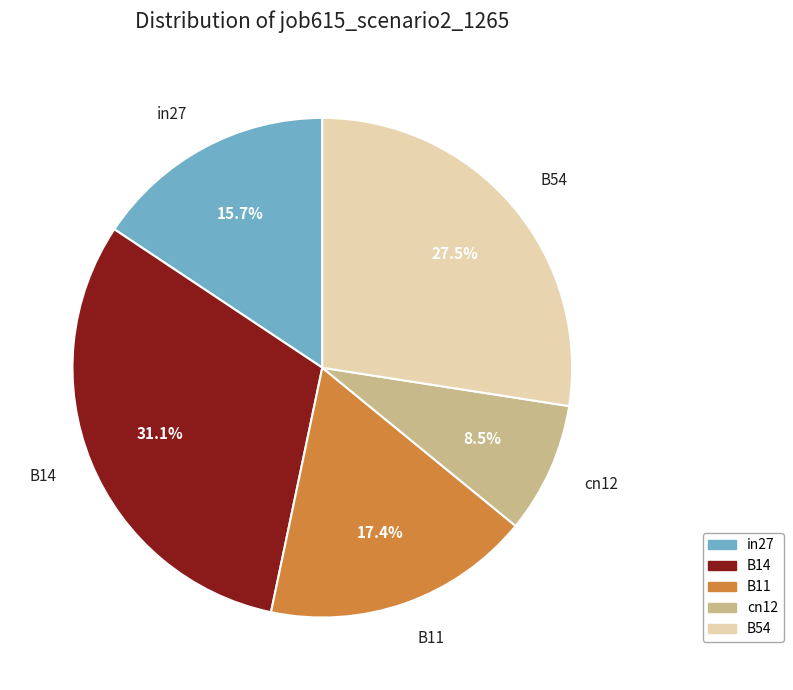

To the nearest percent, what is the average slice percentage?

20%